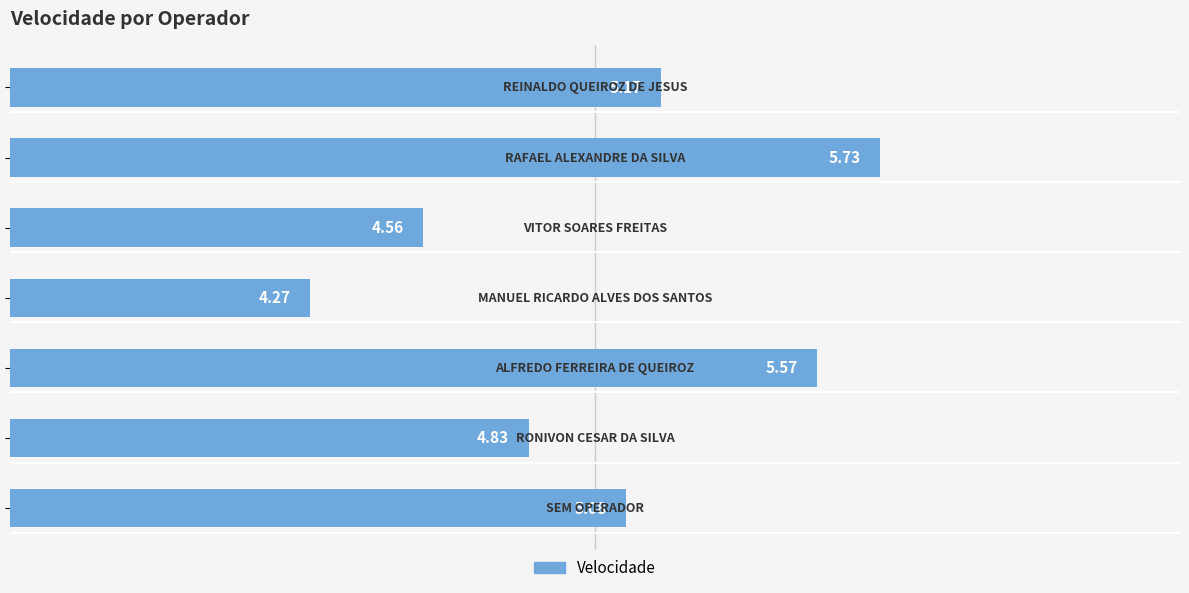

What is the difference between the maximum and minimum values?

1.5